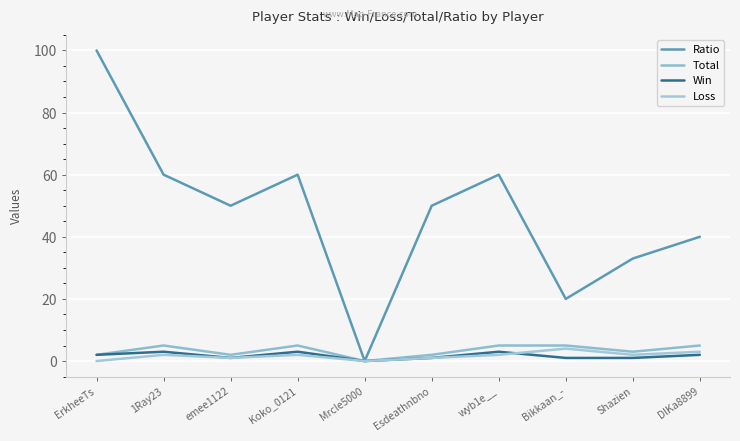

How many lines are shown in the chart?

4